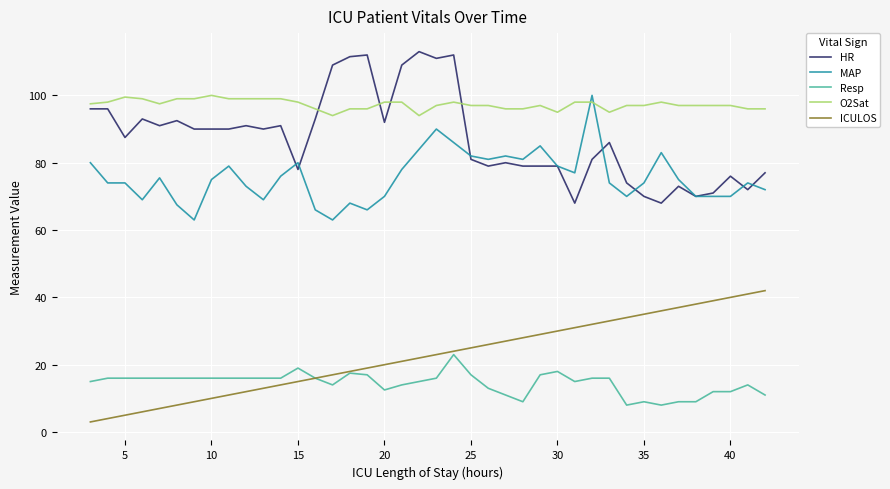

Which series has the widest spread of values?

HR